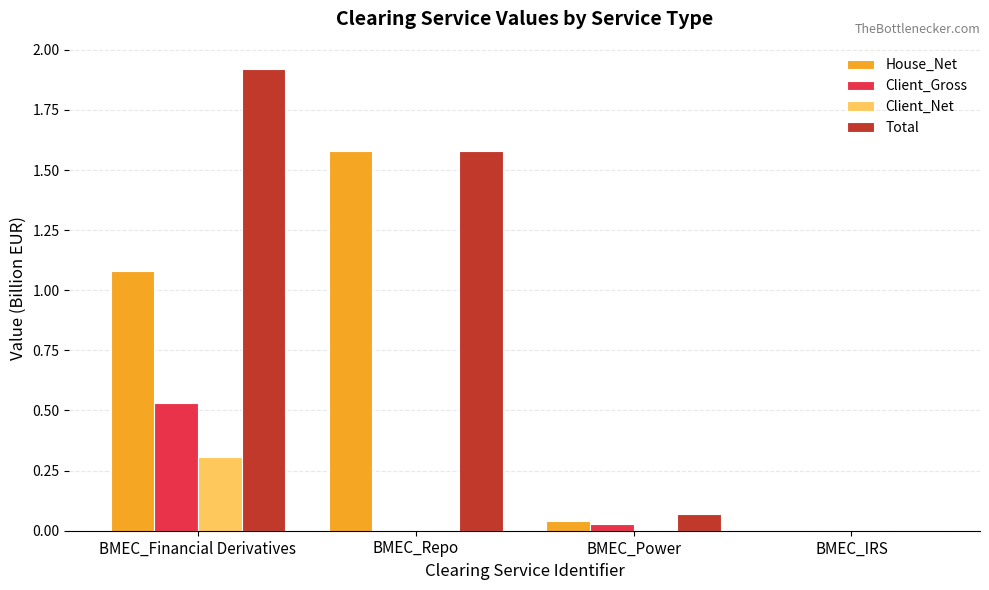

Which series changed the most between BMEC_Repo and BMEC_Power?

House_Net